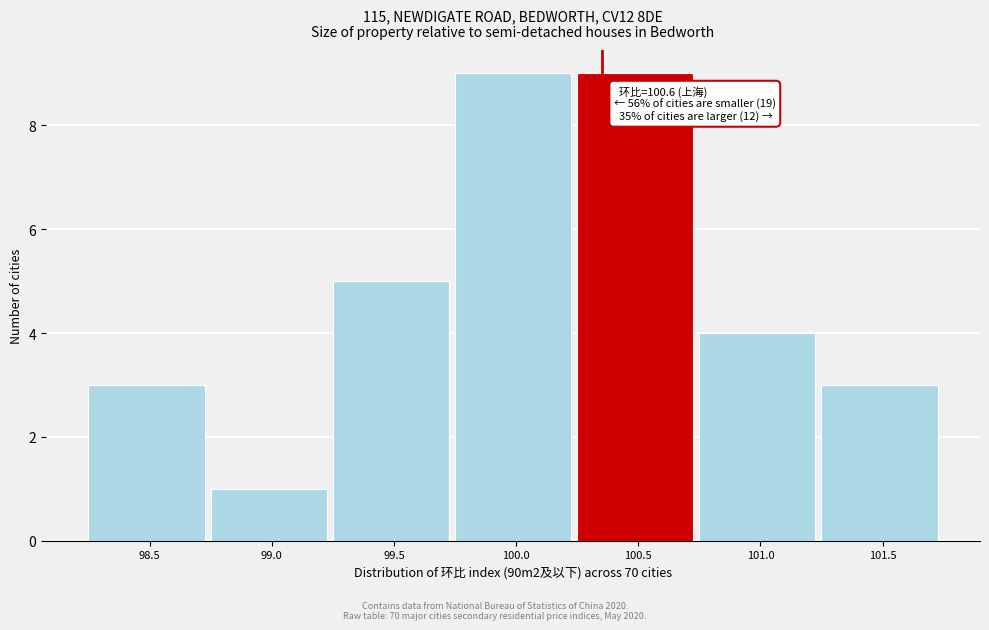

Reading left to right, transcribe all the data shown in this chart.

98.5=3	99.0=1	99.5=5	100.0=9	100.5=9	101.0=4	101.5=3